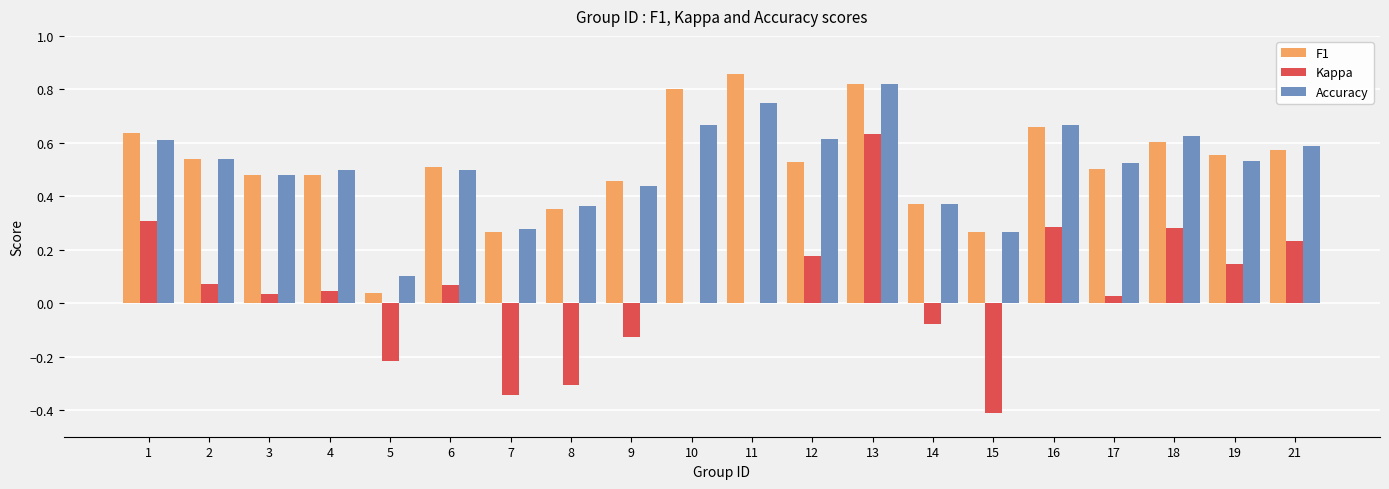

Between 8 and 12, which series saw the biggest shift?

Kappa